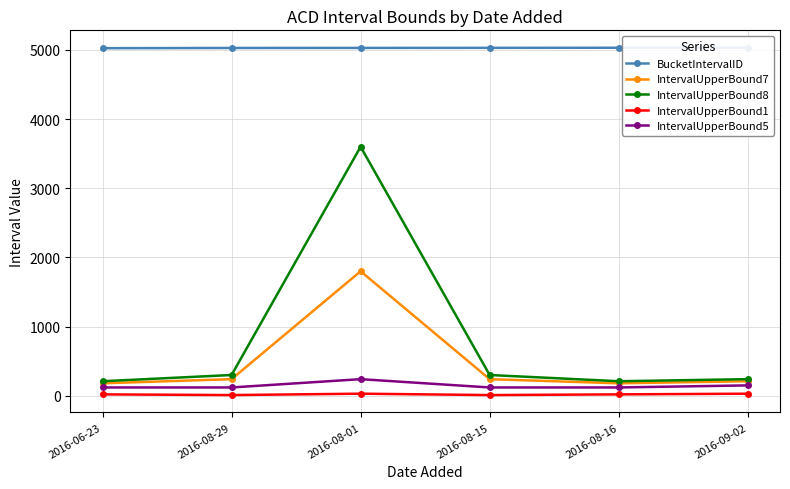

Reading left to right, extract all data points from this chart.

BucketIntervalID: 2016-06-23=5025	2016-08-29=5028	2016-08-01=5029	2016-08-15=5030	2016-08-16=5031	2016-09-02=5032
IntervalUpperBound7: 2016-06-23=180	2016-08-29=240	2016-08-01=1800	2016-08-15=240	2016-08-16=180	2016-09-02=210
IntervalUpperBound8: 2016-06-23=210	2016-08-29=300	2016-08-01=3600	2016-08-15=300	2016-08-16=210	2016-09-02=240
IntervalUpperBound1: 2016-06-23=20	2016-08-29=10	2016-08-01=30	2016-08-15=10	2016-08-16=20	2016-09-02=30
IntervalUpperBound5: 2016-06-23=120	2016-08-29=120	2016-08-01=240	2016-08-15=120	2016-08-16=120	2016-09-02=150